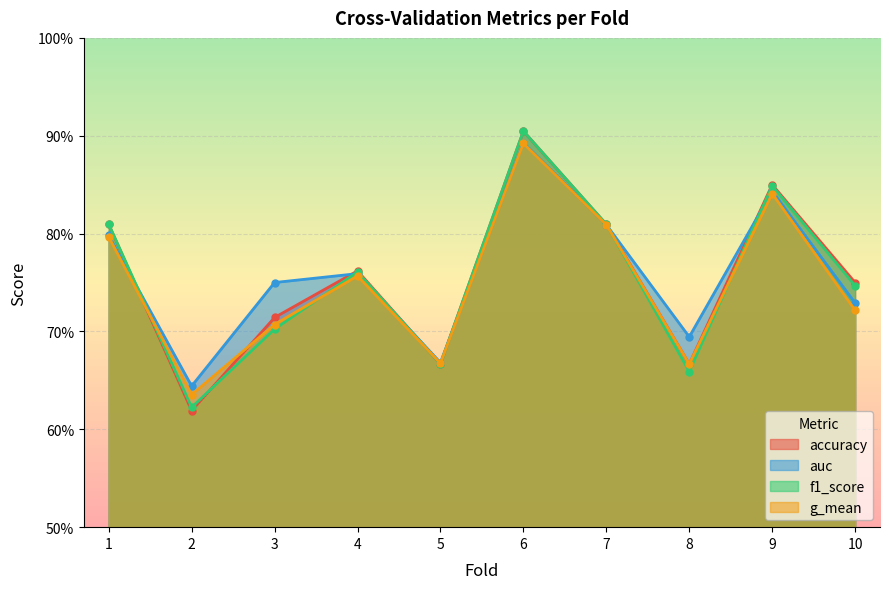

Between 8 and 1, which is larger?

1